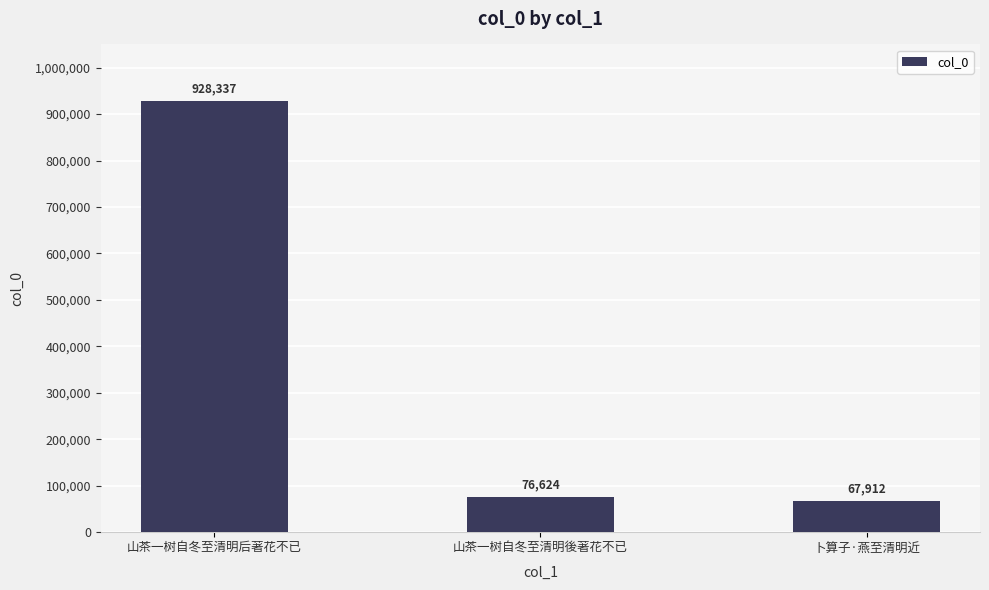

Does the chart contain stacked bars?

No